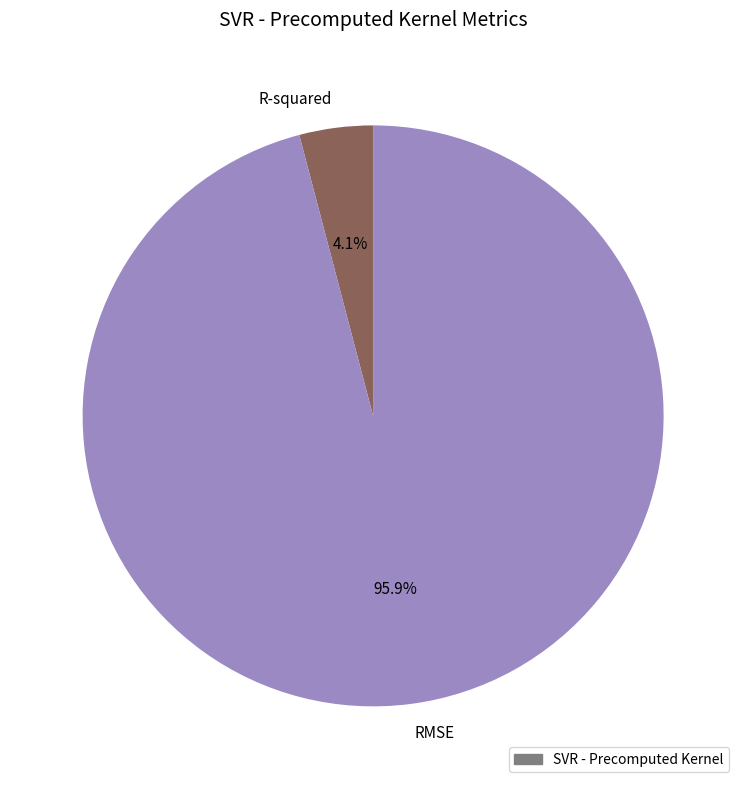

Between RMSE and R-squared, which is larger?

RMSE